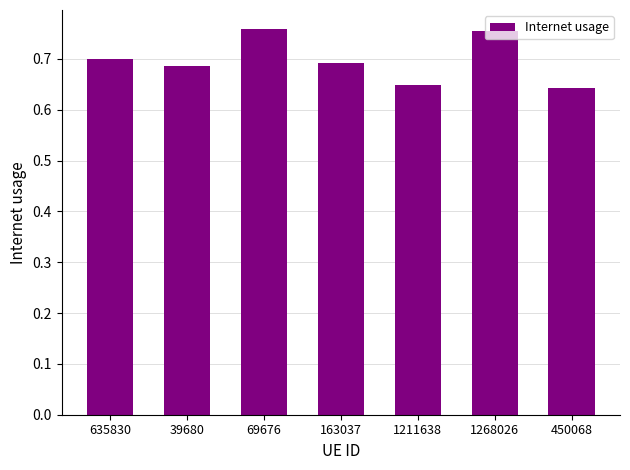

What is the difference between the values at 39680 and 1268026?

0.1